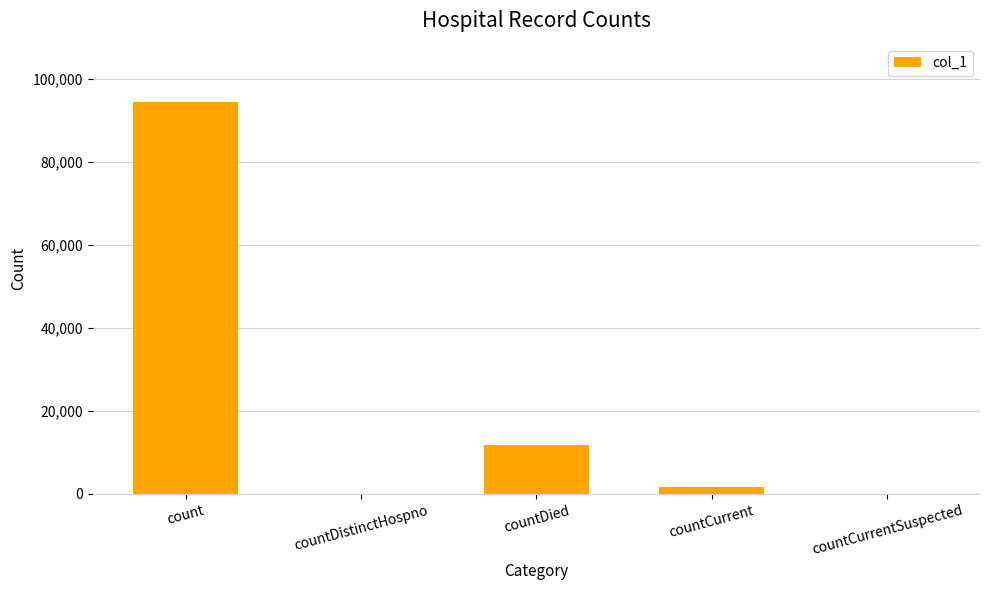

What is the change in value from count to countCurrentSuspected?

-94270